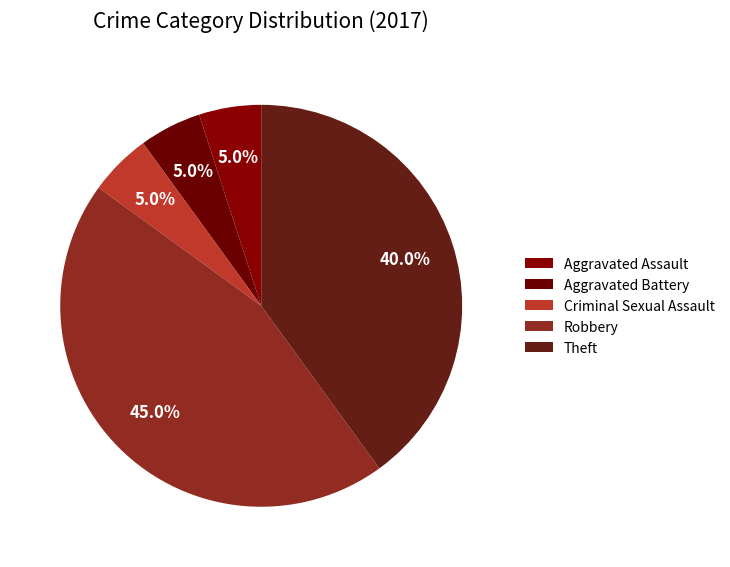

Does Robbery represent more than half of the total?

No